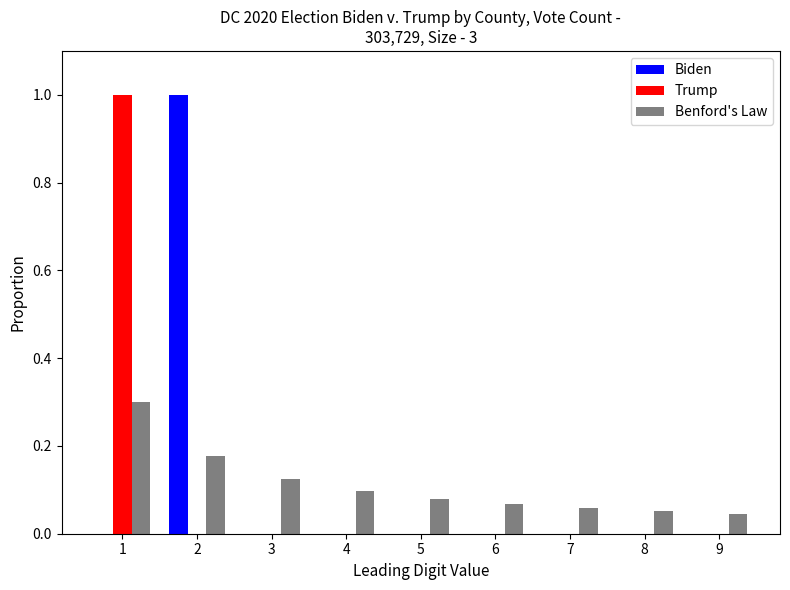

What is the maximum value shown in the chart?

1.0